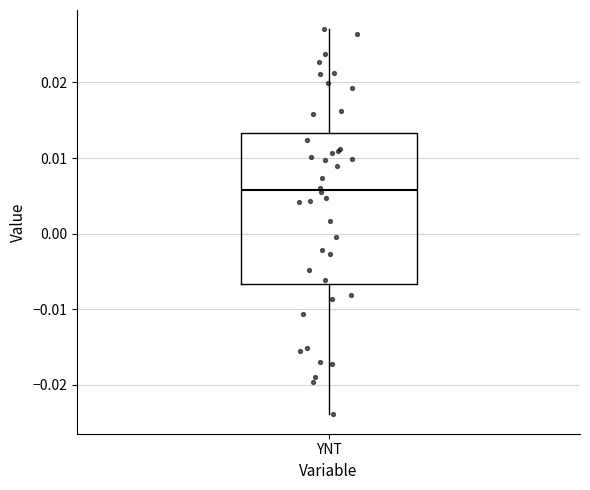

Transcribe this box plot: give where the median line is, the range the box spans, and where the two whiskers end, as read against the y-axis. The values are not printed on the chart, so give them approximately, as read against the axis.

median 0.006, box -0.007 to 0.013, whiskers -0.024 to 0.027